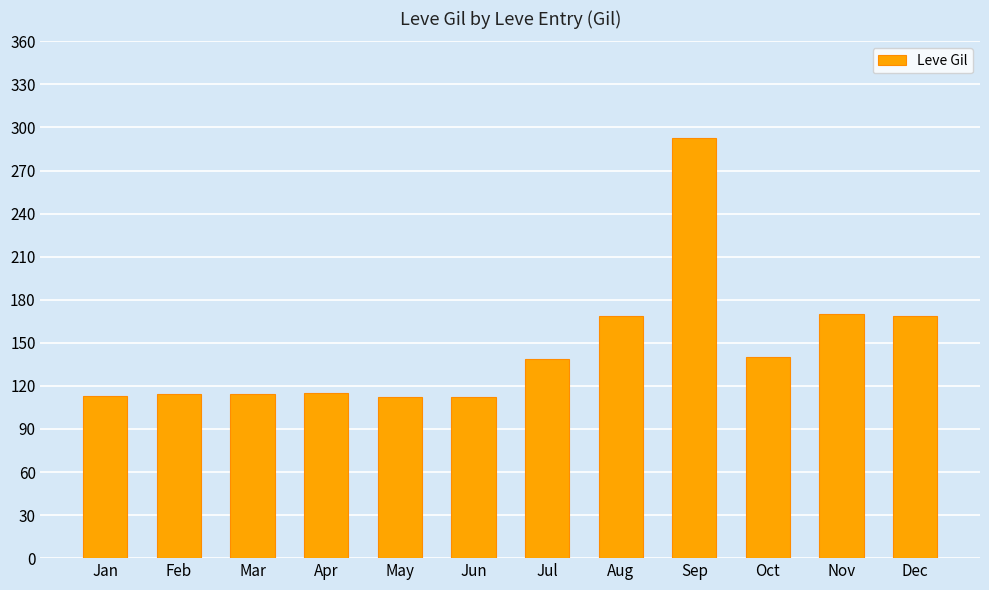

How many bars are there in total?

12